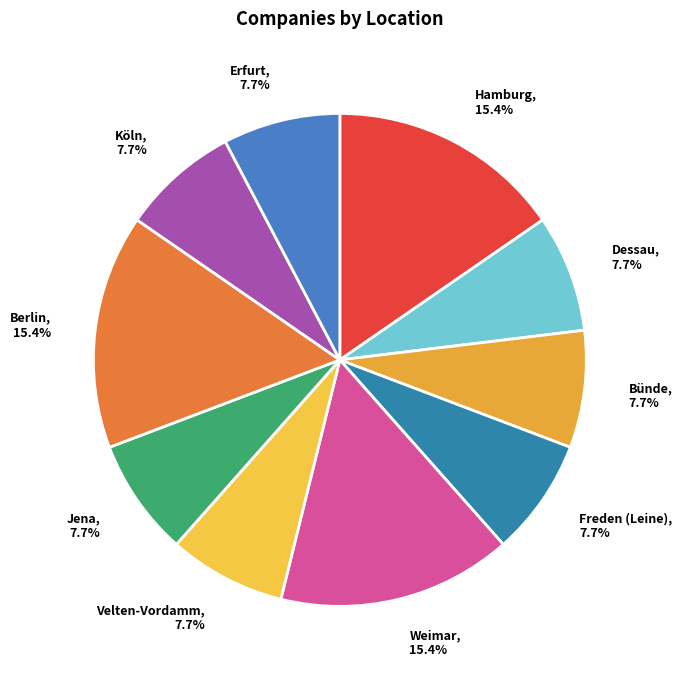

How many slices are in this pie chart?

10